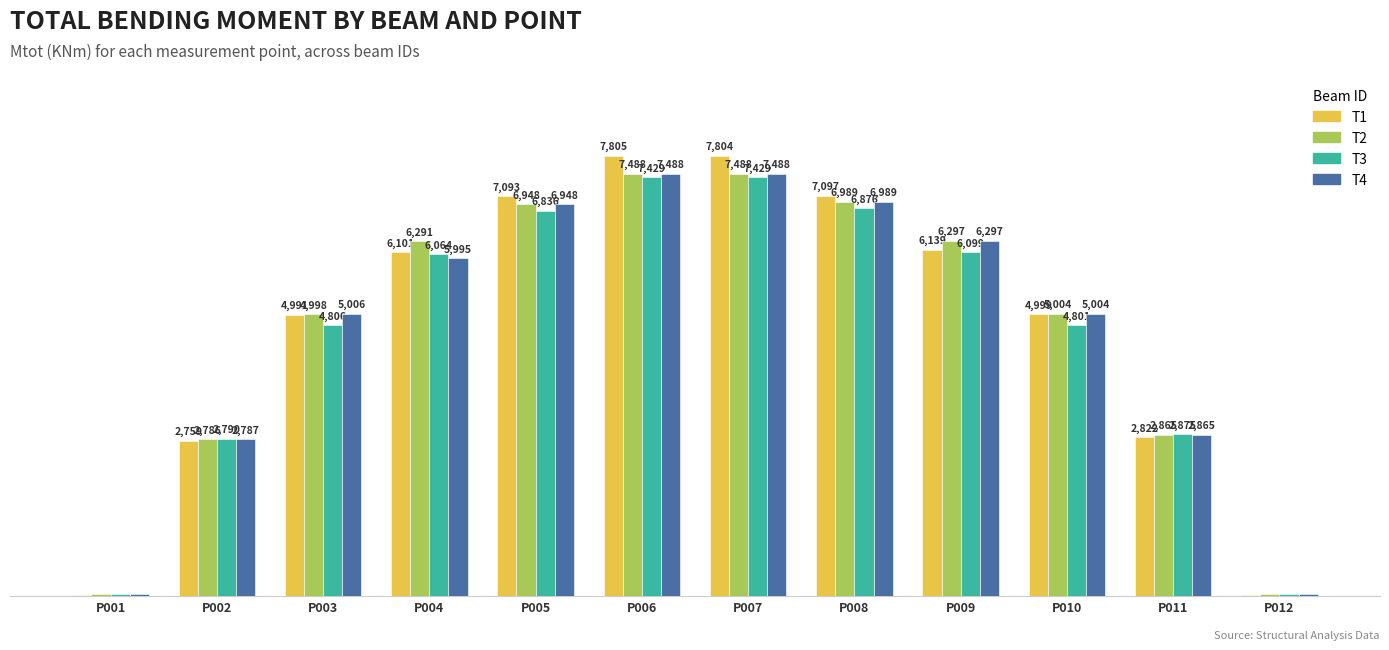

Which series has the largest total across all categories?

T1